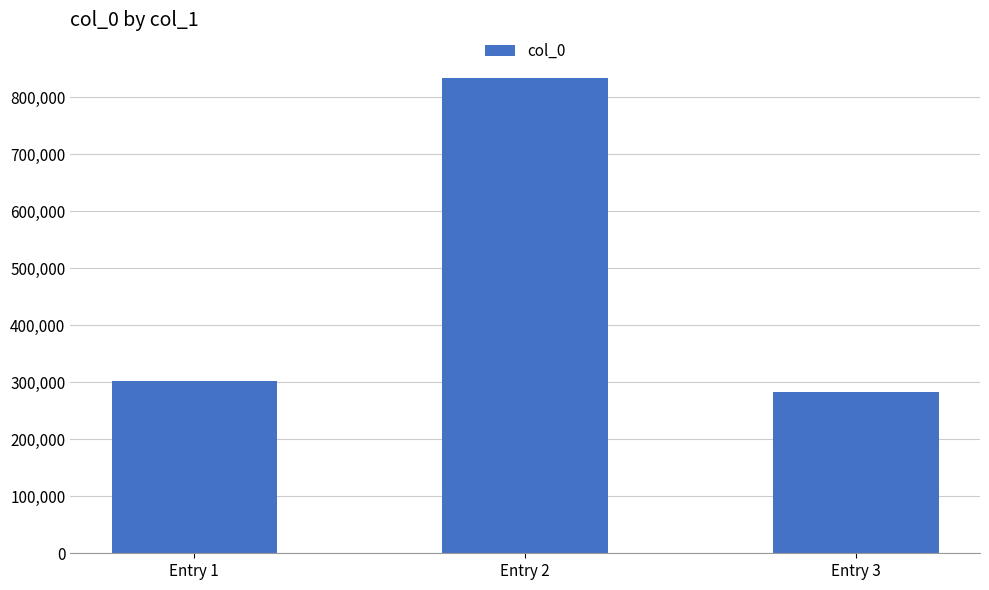

What is the greatest value displayed?

834459